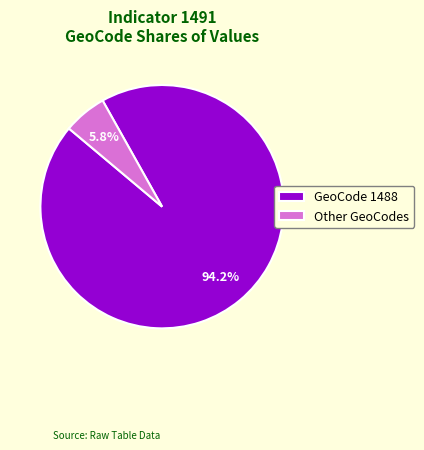

Is the sum of Other GeoCodes and GeoCode 1488 greater than half?

Yes